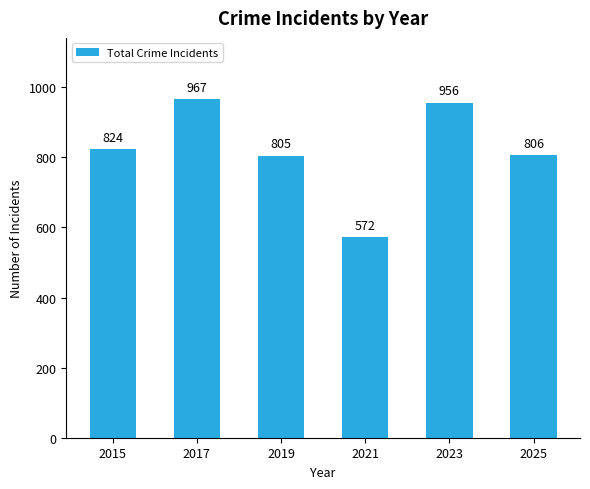

Reading left to right, what are all the values shown in this chart?

824	967	805	572	956	806